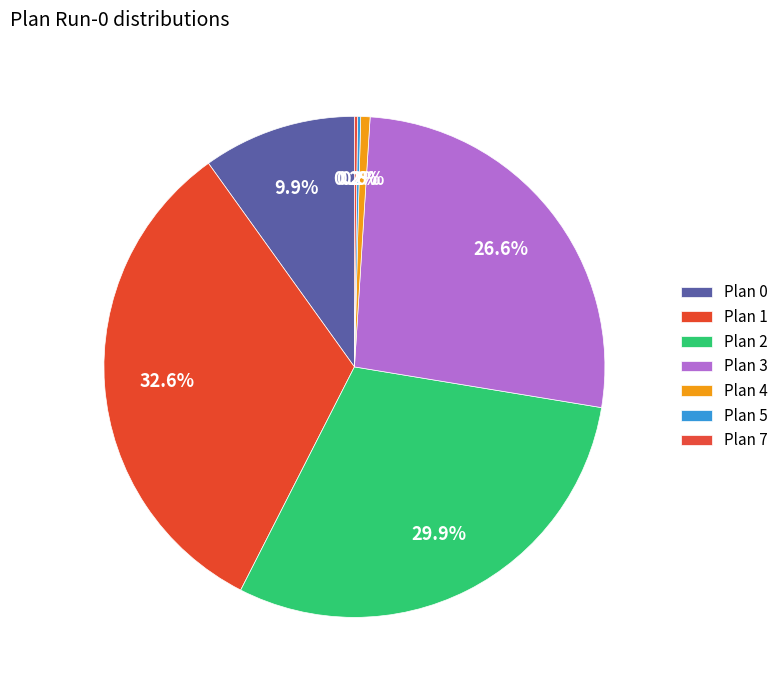

To the nearest percent, what portion does Plan 4 represent?

1%